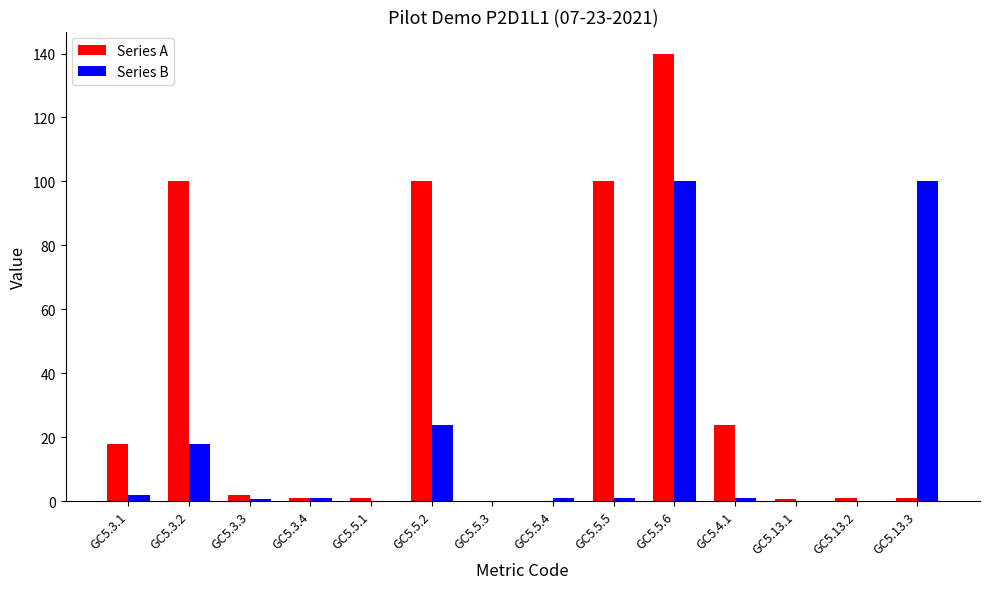

Is the value of Series B at GC5.3.2 greater than the value of Series A at GC5.3.4?

Yes